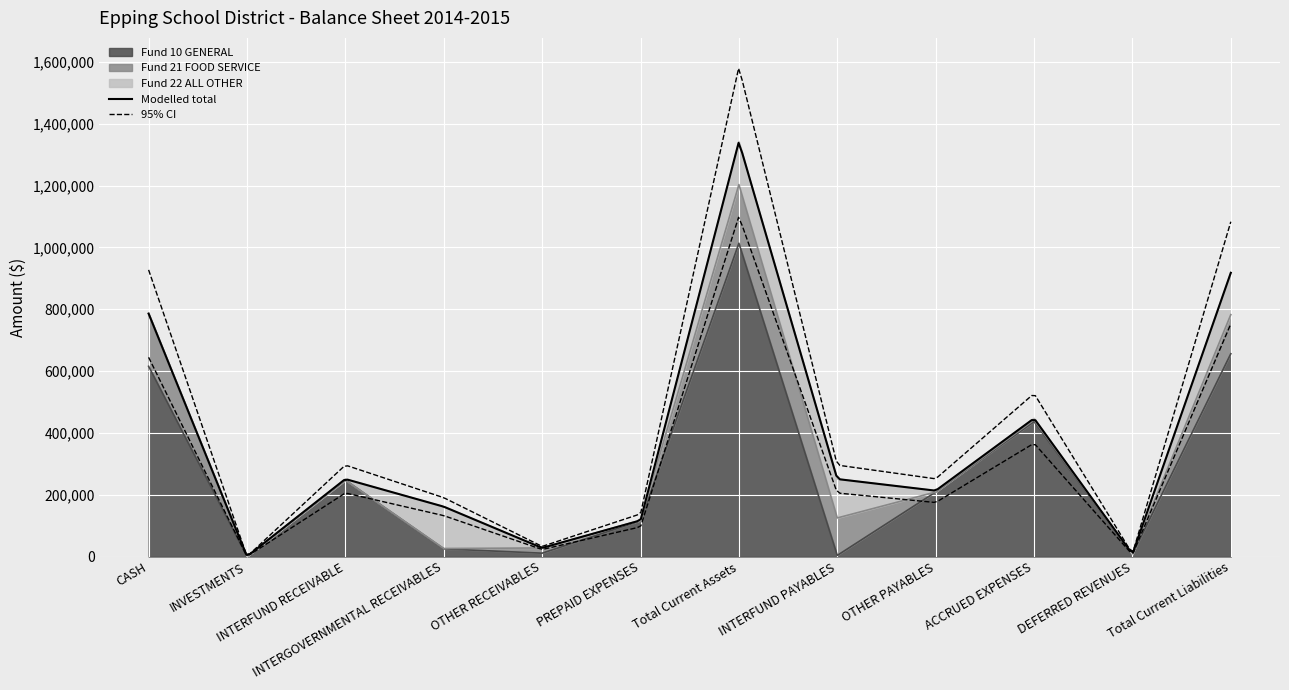

List the labels in order of Fund 22 ALL OTHER value, smallest first.

CASH, INVESTMENTS, OTHER RECEIVABLES, PREPAID EXPENSES, DEFERRED REVENUES, INTERFUND RECEIVABLE, OTHER PAYABLES, ACCRUED EXPENSES, INTERFUND PAYABLES, INTERGOVERNMENTAL RECEIVABLES, Total Current Liabilities, Total Current Assets